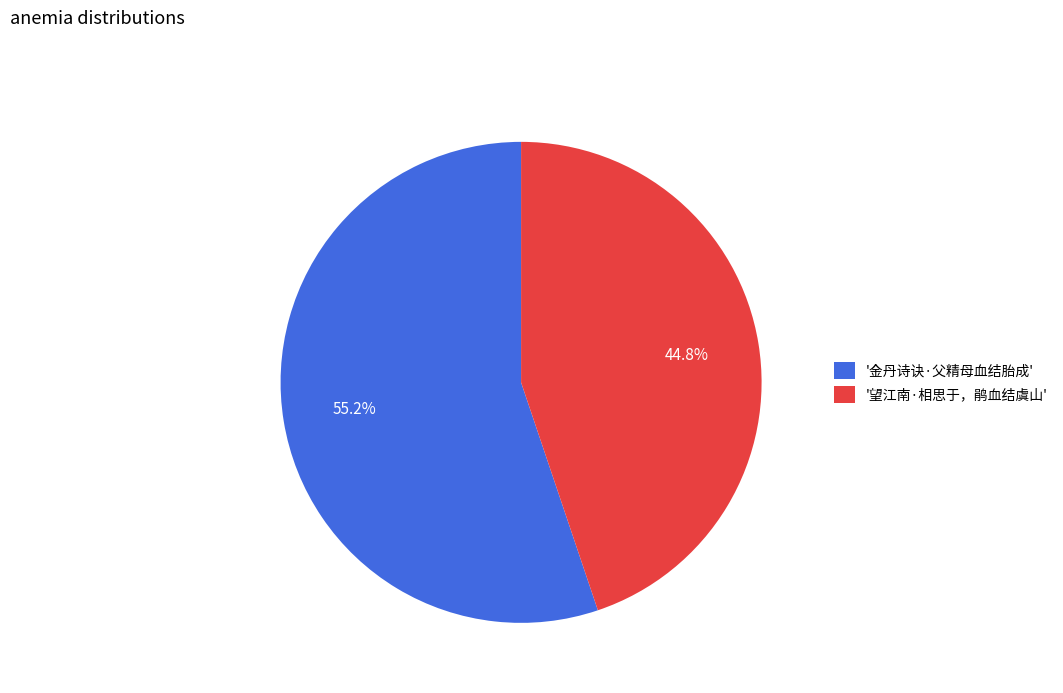

Does '望江南·相思于，鹃血结虞山' account for over 50% of the chart?

No